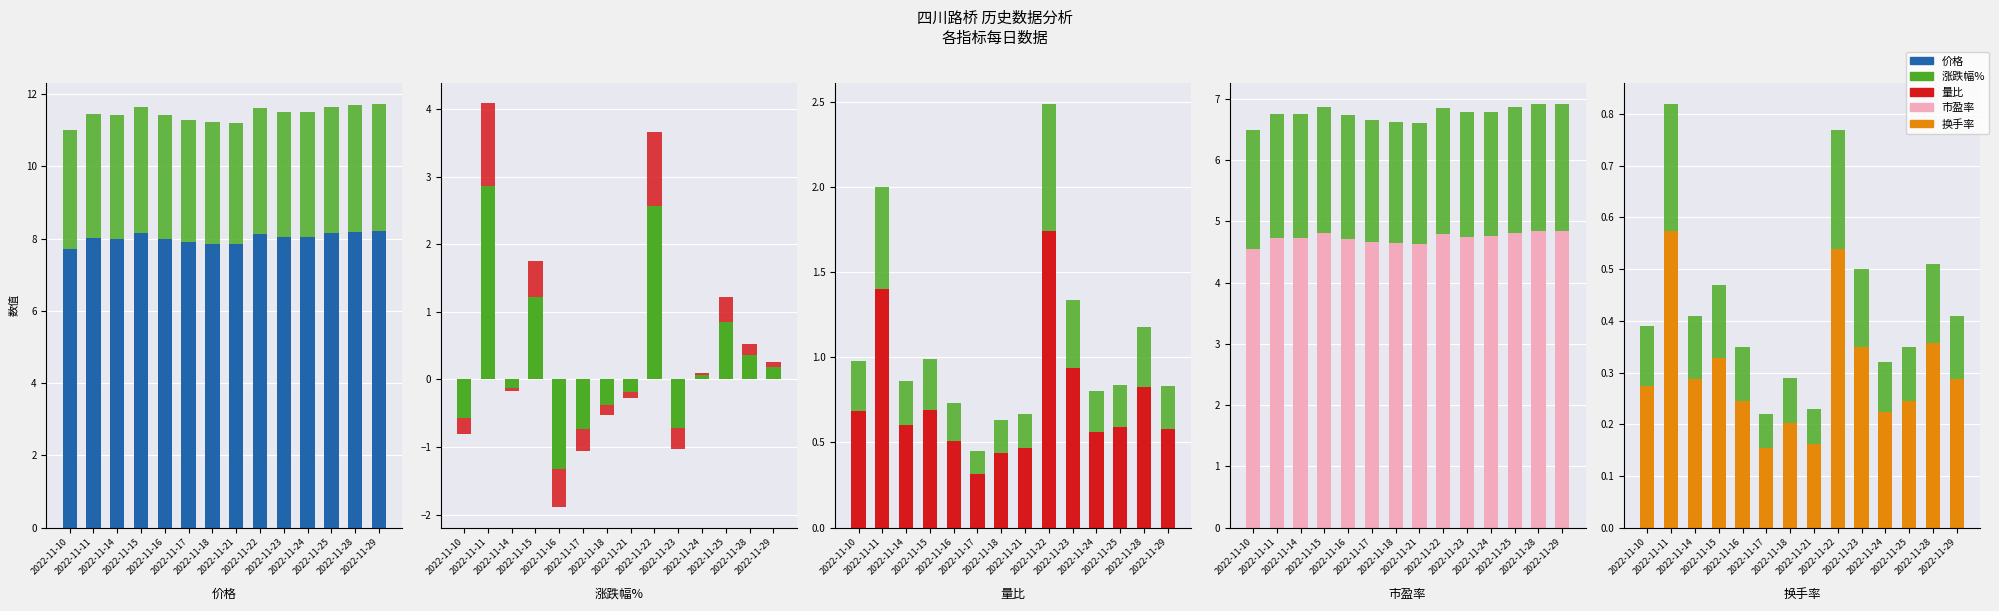

Which category has the lowest value across all series?

2022-11-16